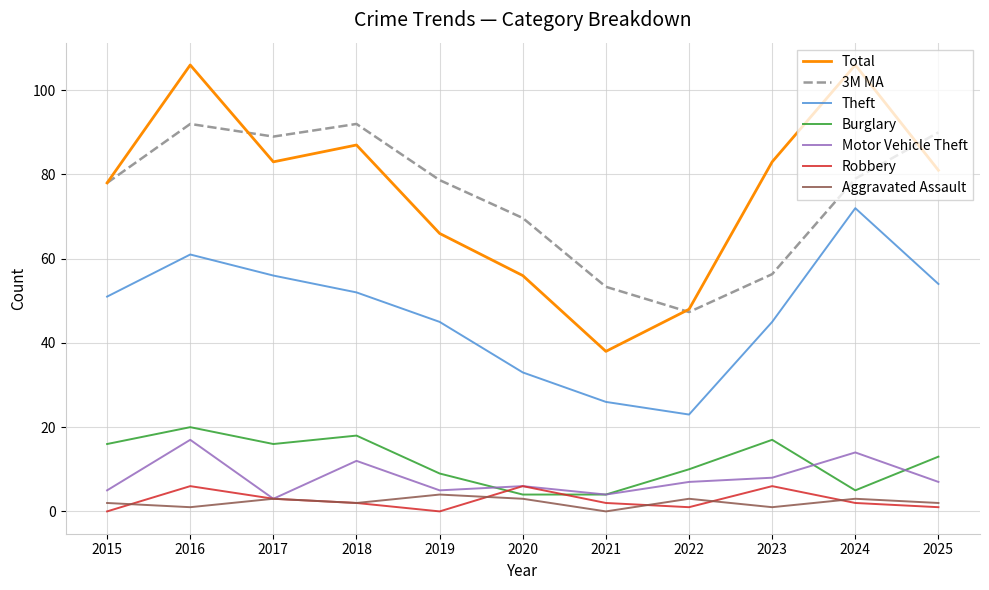

True or false: Burglary and Total cross at least once.

False